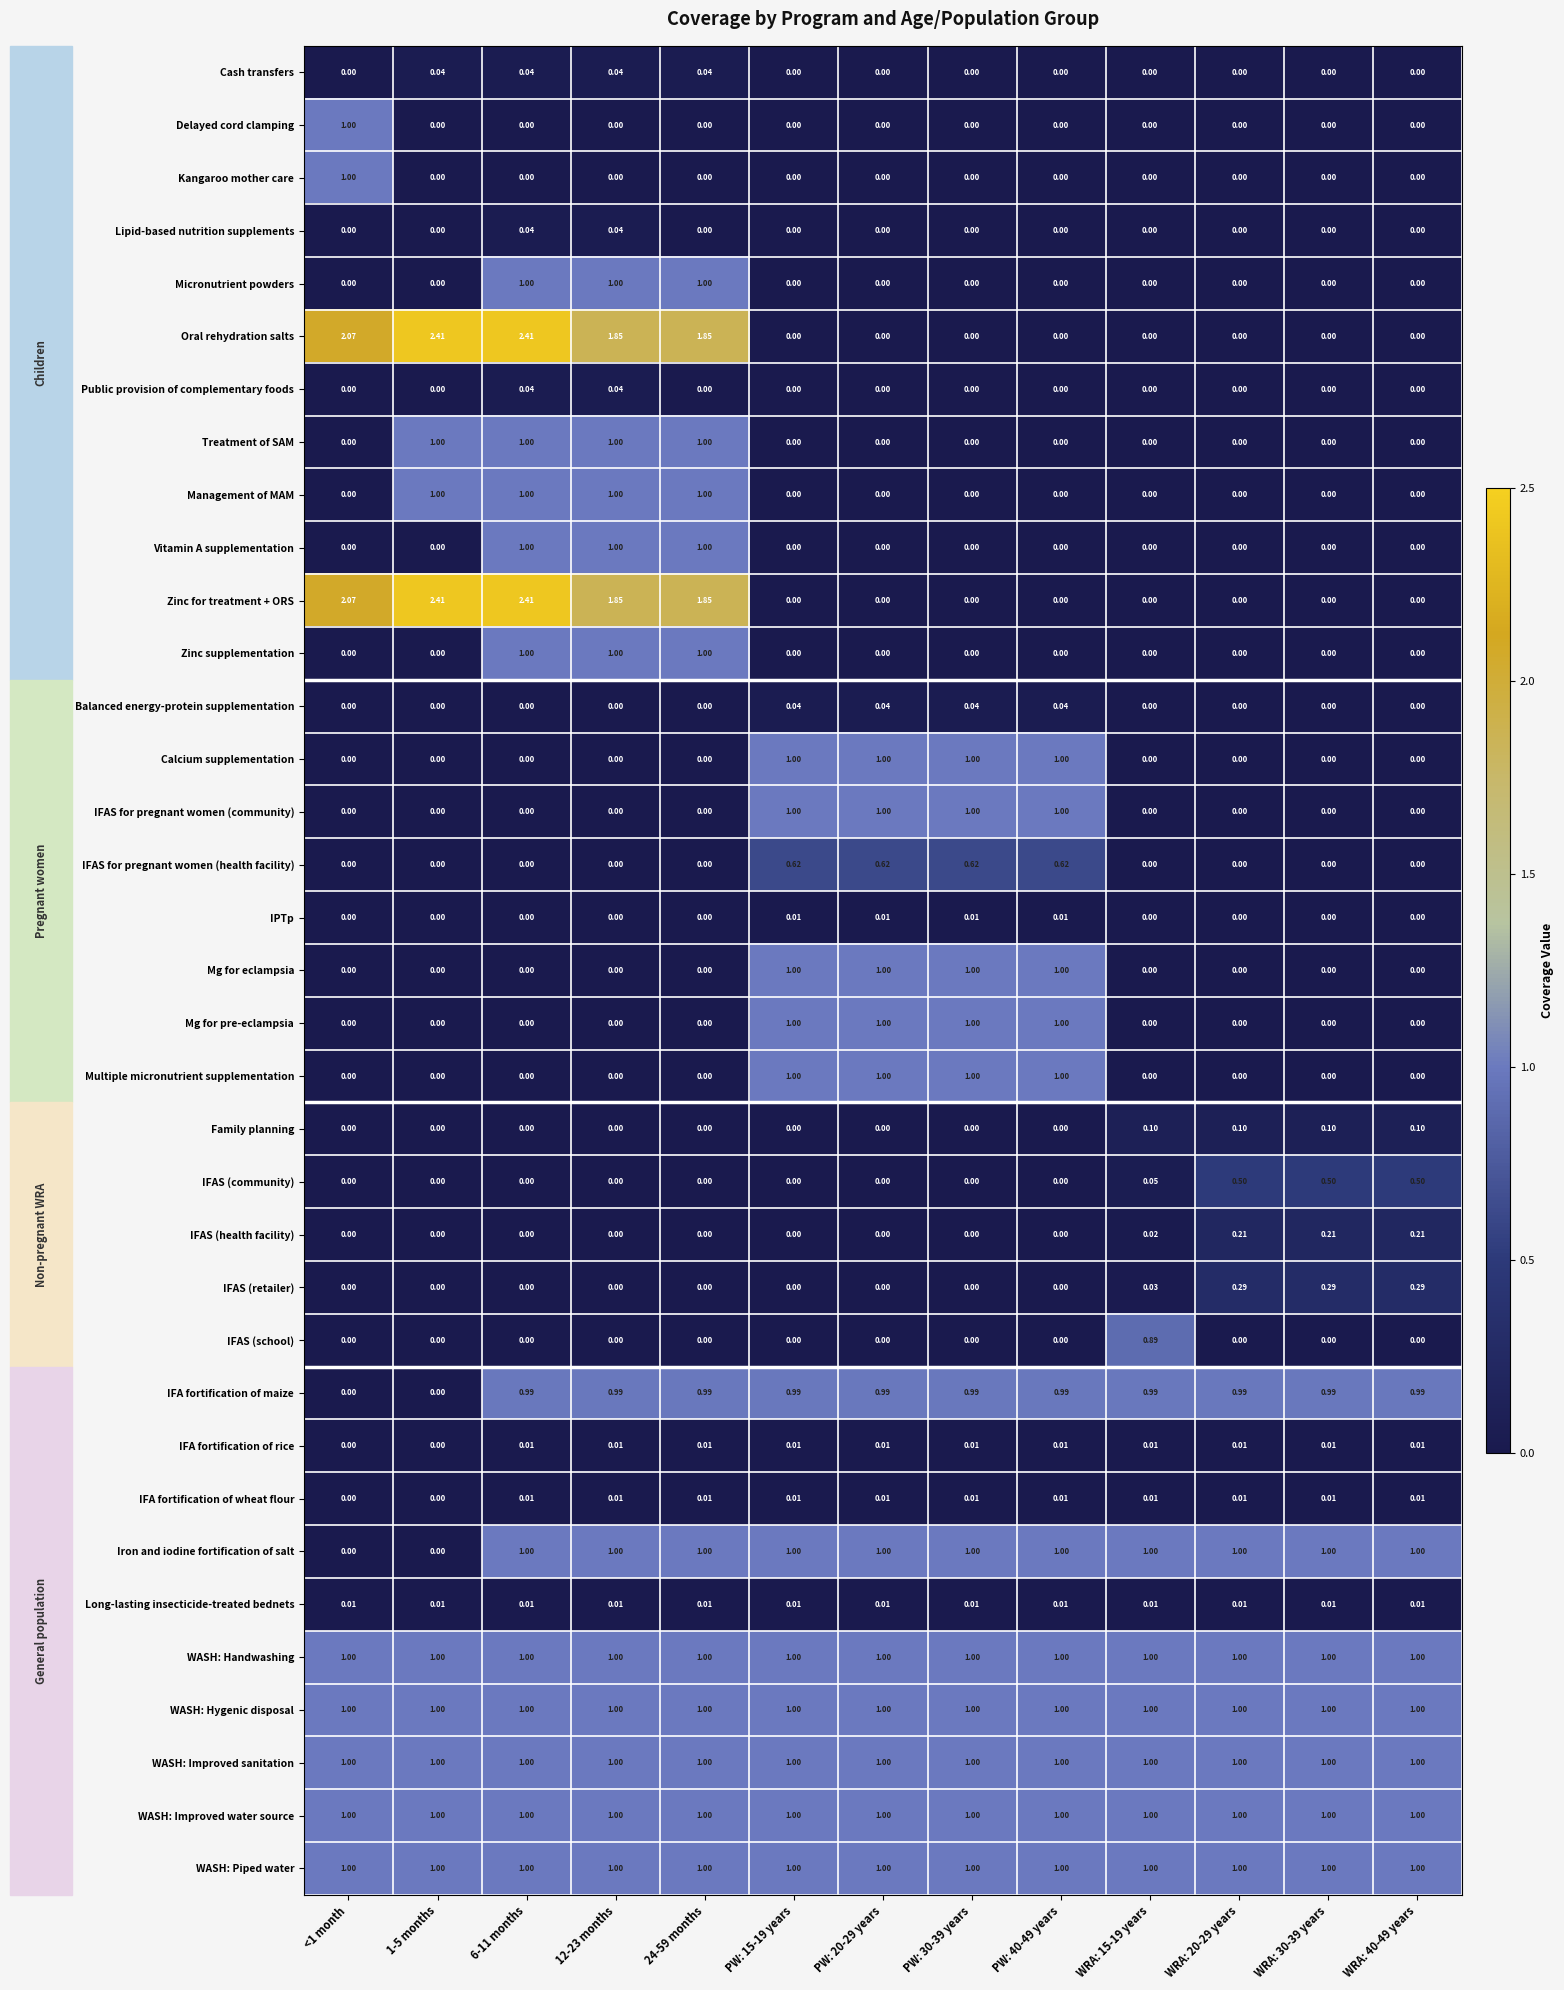

Is the value of IFAS (retailer) at WRA: 40-49 years greater than the value of Cash transfers at PW: 20-29 years?

Yes